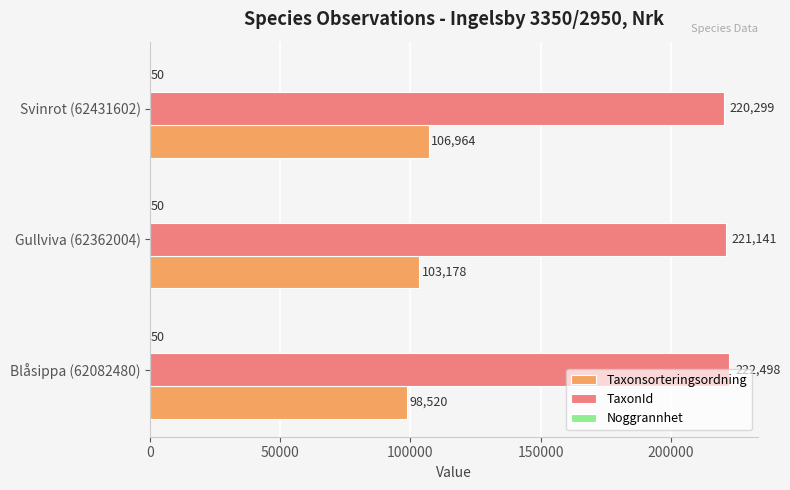

Is it true that Taxonsorteringsordning equals 103178 at Gullviva (62362004)?

True